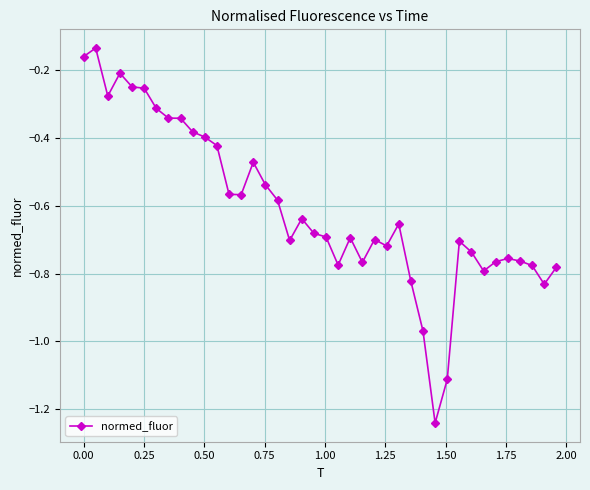

What is the sum of all values?

-24.3